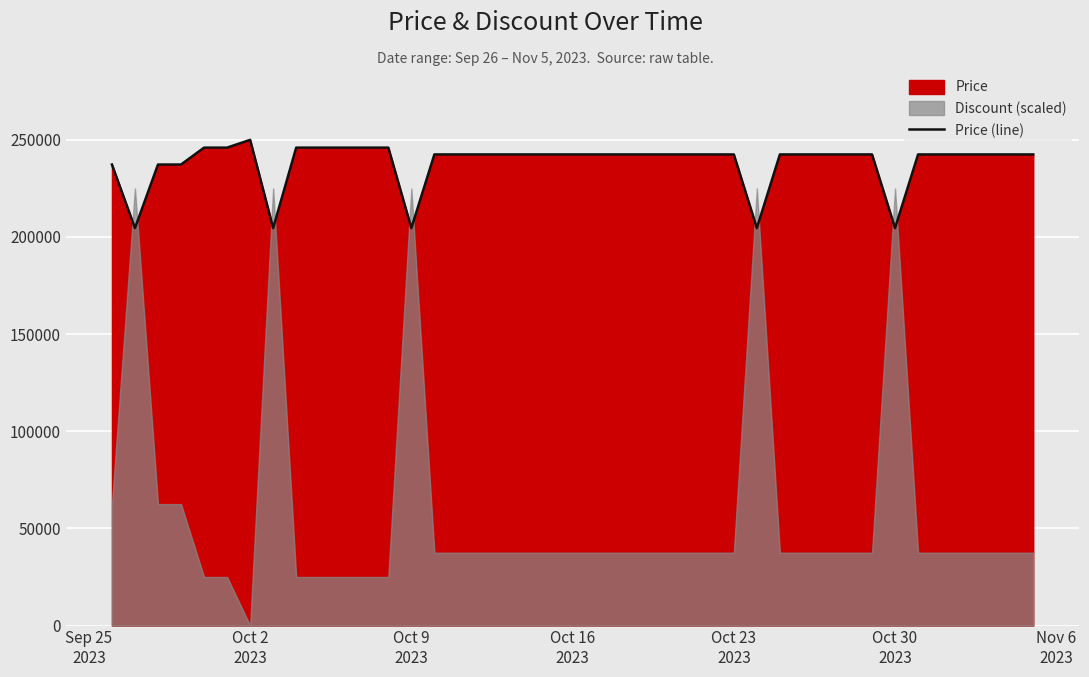

Reading left to right, what are all the values shown in this chart?

237200	204500	237200	237200	245900	245900	249900	204500	245900	245900	245900	245900	245900	204500	242400	242400	242400	242400	242400	242400	242400	242400	242400	242400	242400	242400	242400	204500	242400	242400	242400	242400	242400	204500	242400	242400	242400	242400	242400	242400